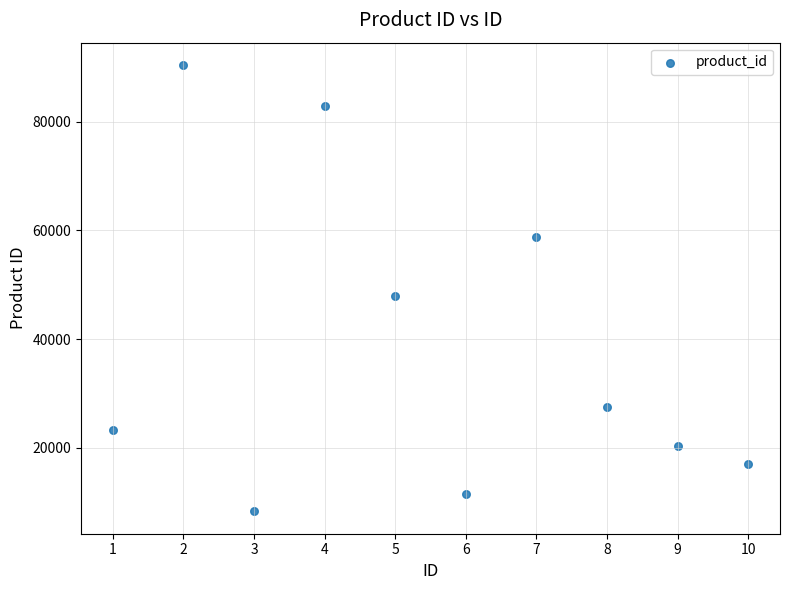

What Y value in the scatter plot is closest to 49377?

48018